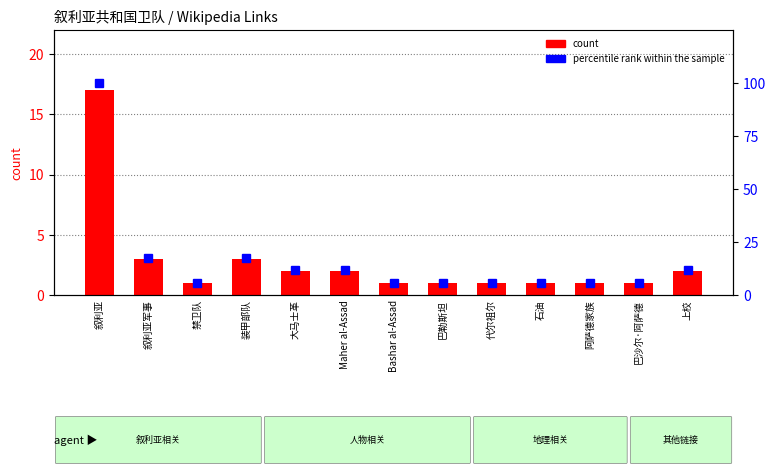

Which series has the largest range (max minus min)?

percentile rank within the sample